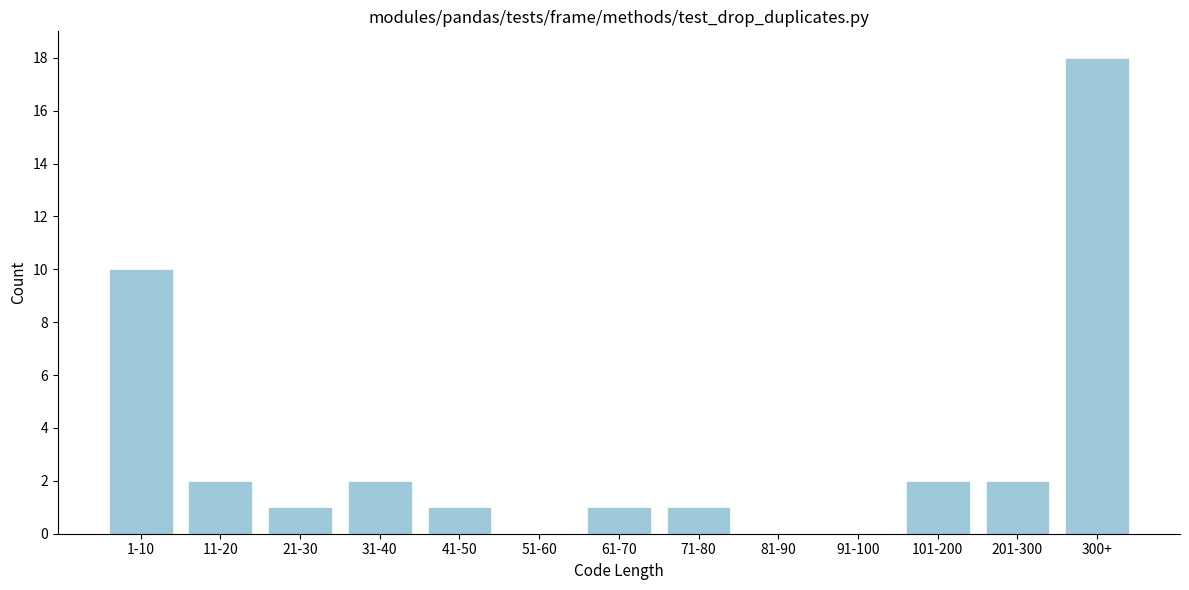

Reading right to left, list all the values displayed in this chart.

300+=18	201-300=2	101-200=2	91-100=0	81-90=0	71-80=1	61-70=1	51-60=0	41-50=1	31-40=2	21-30=1	11-20=2	1-10=10